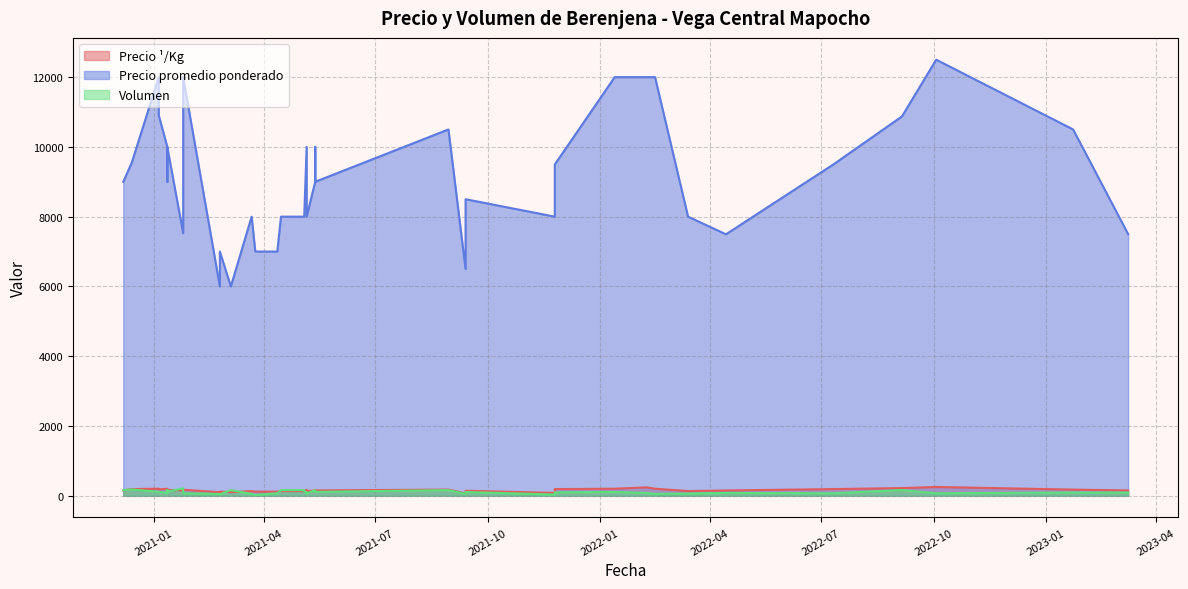

Between 2021-01-12 and 2021-05-06, which series saw the biggest shift?

Precio promedio ponderado